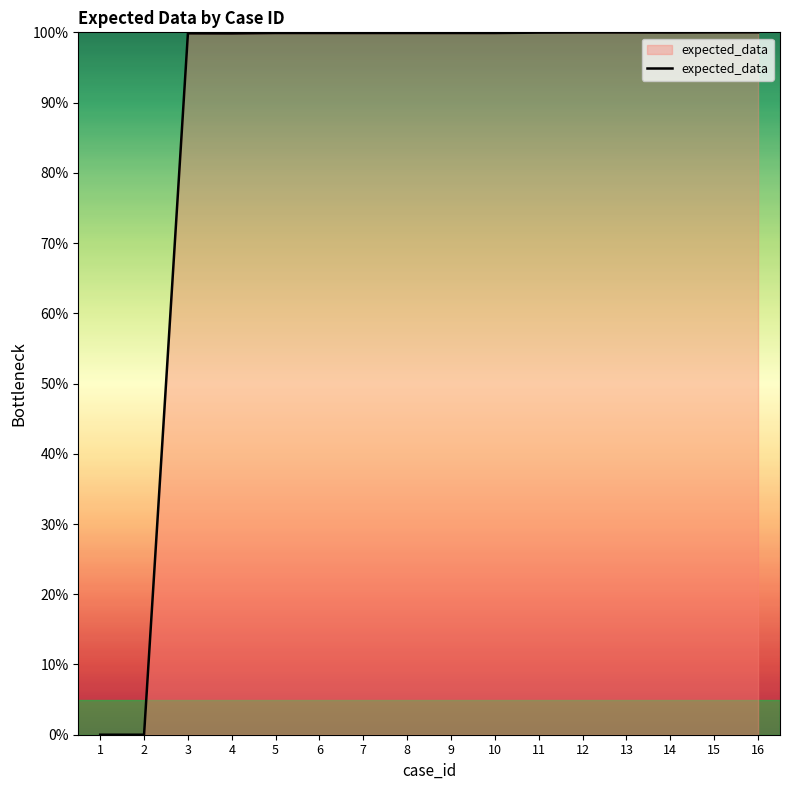

What is the greatest value displayed?

100.0